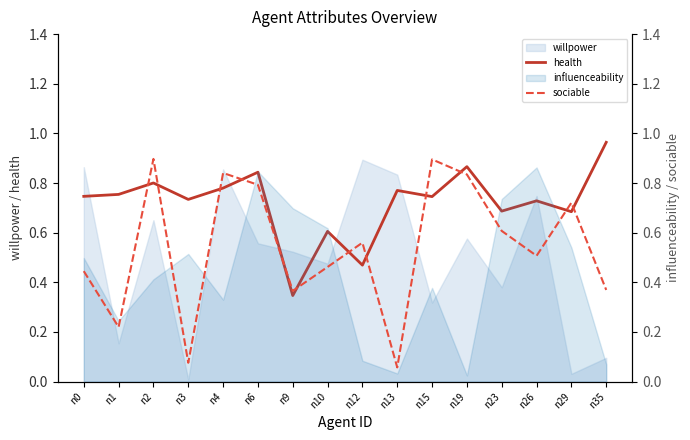

Which series has the widest spread of values?

sociable